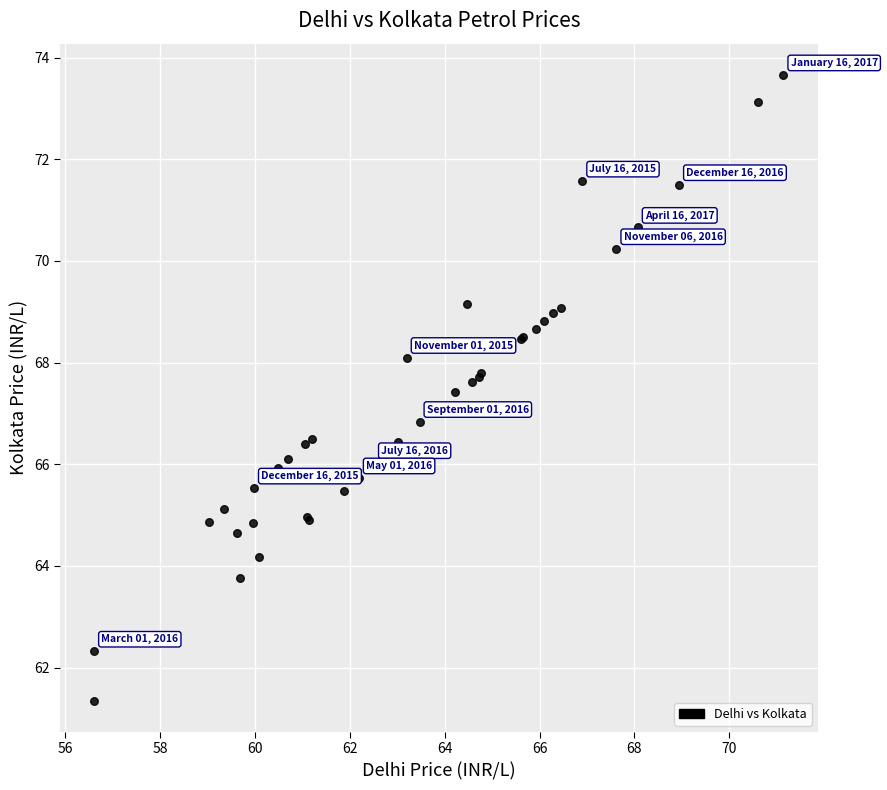

What Y value in the scatter plot is closest to 67?

66.8